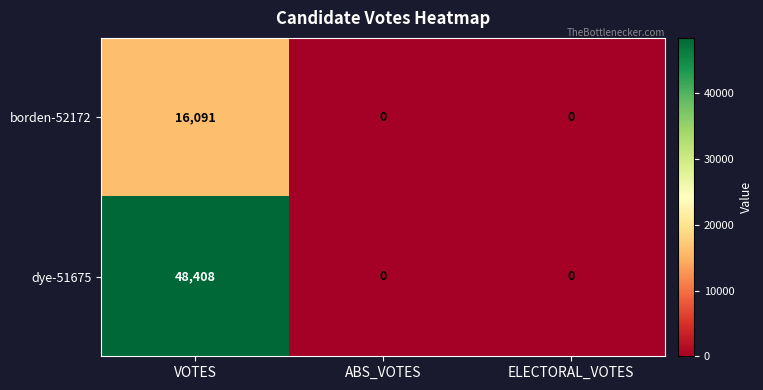

Which category has the highest value in the borden-52172 series?

VOTES